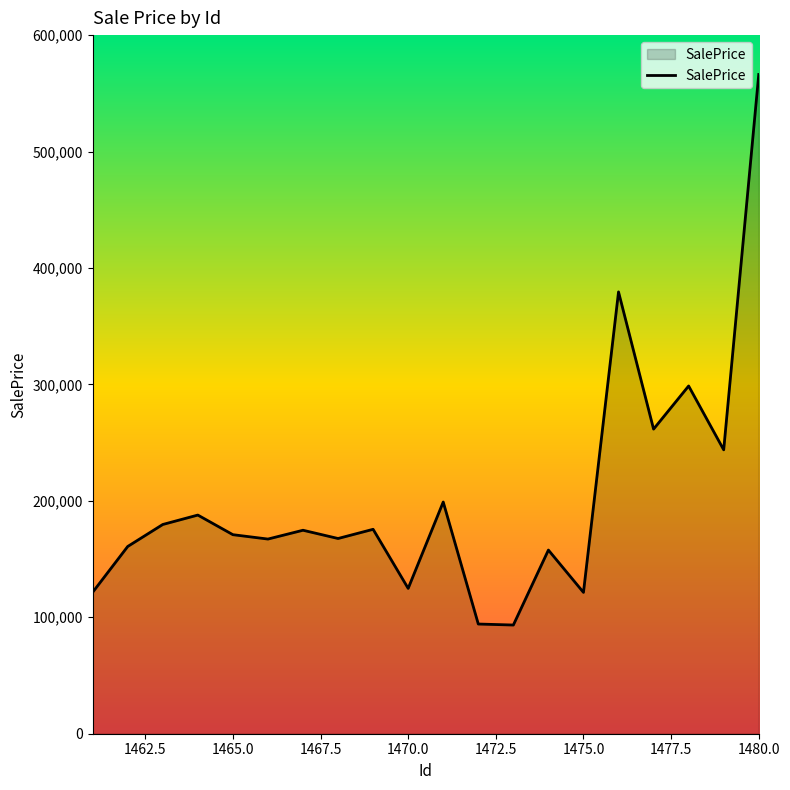

How many interior local peaks (higher than both neighbors) does the data have?

7